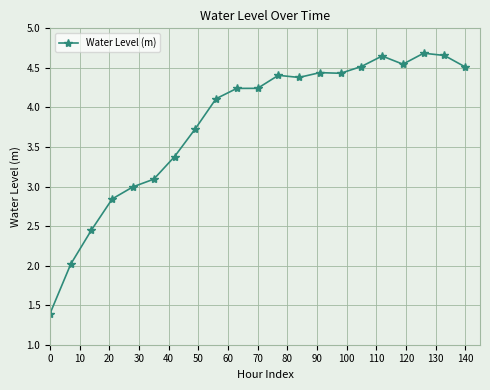

How many lines are shown in the chart?

1